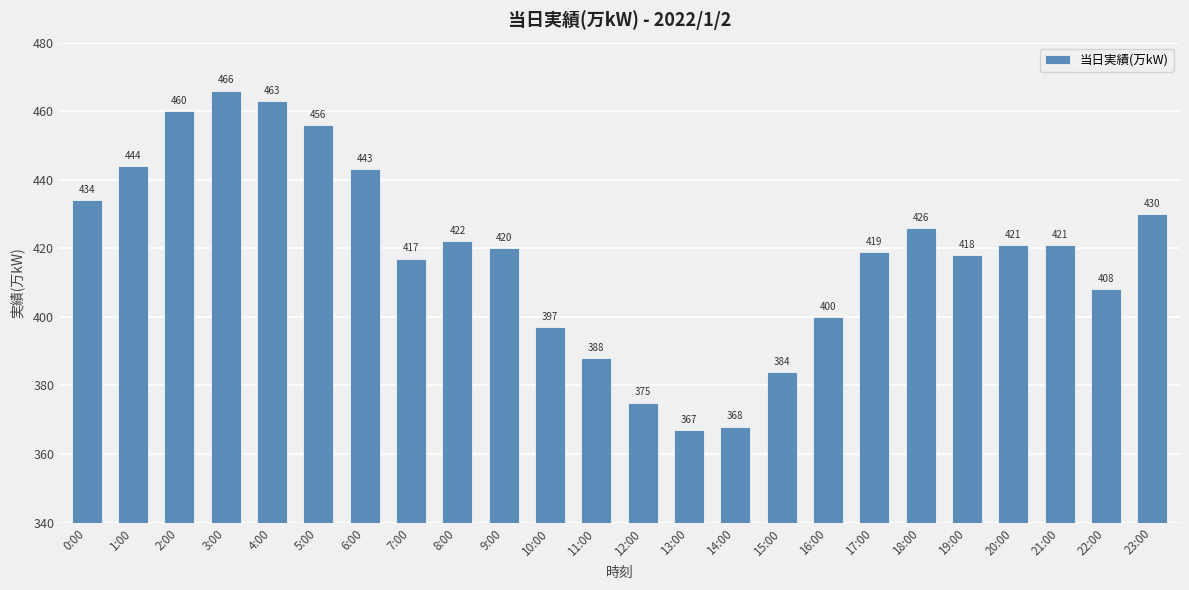

Which category has the highest value across all series?

3:00